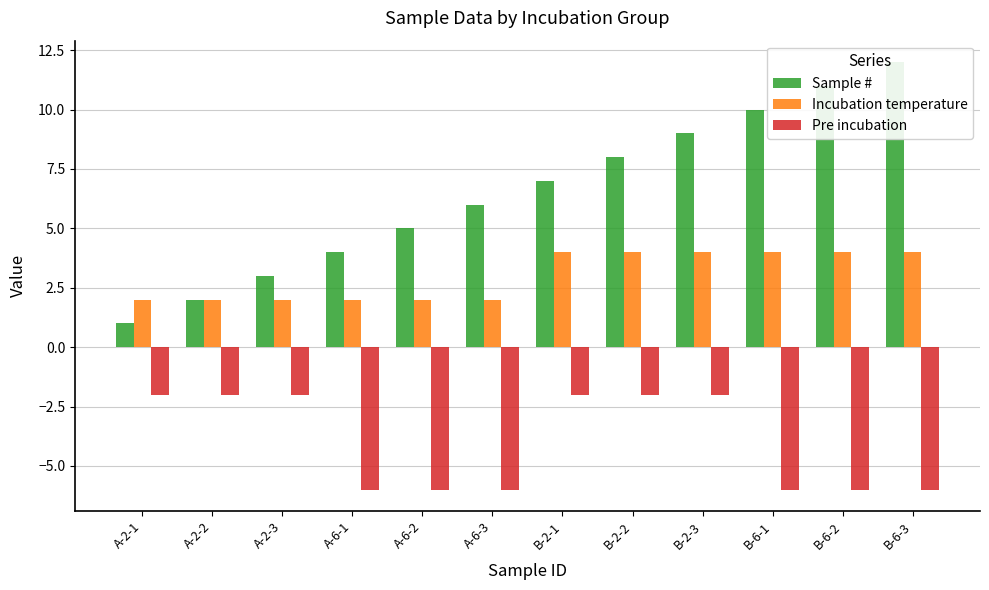

What is the sum of the Pre incubation values at B-6-1 and A-2-1?

-8